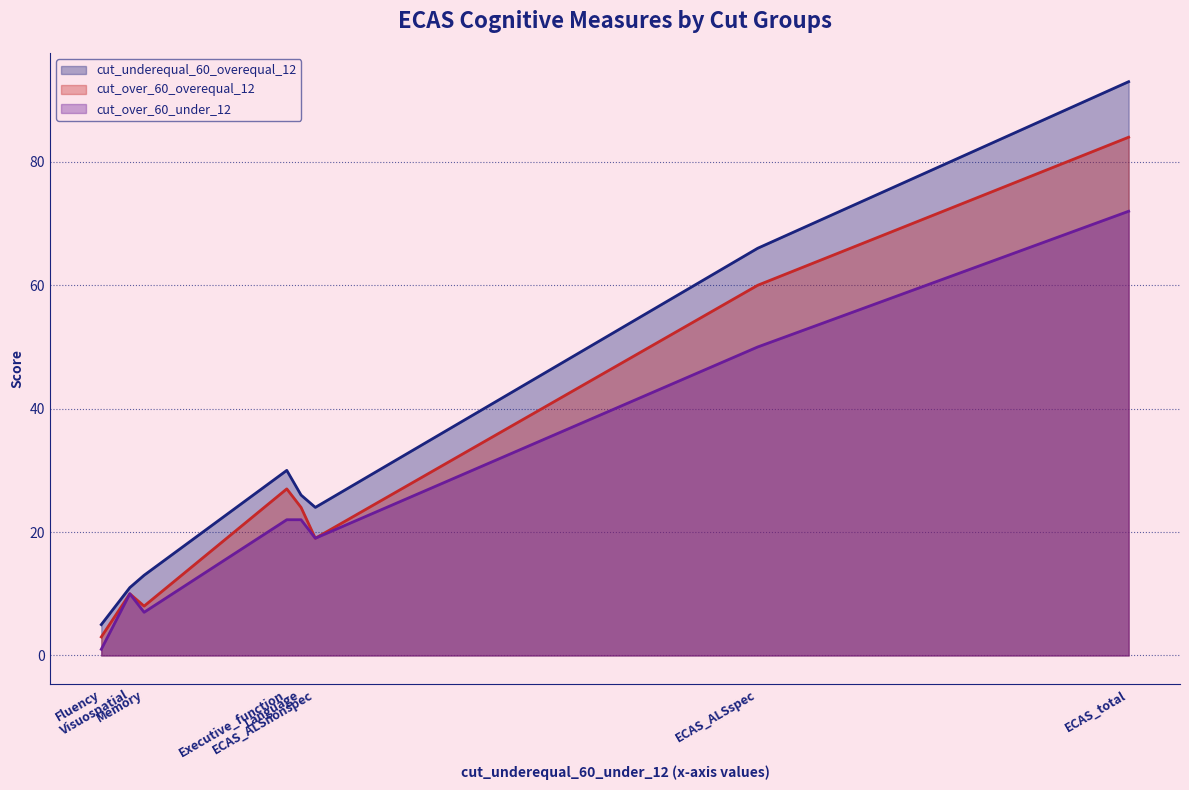

How many lines are shown in the chart?

3